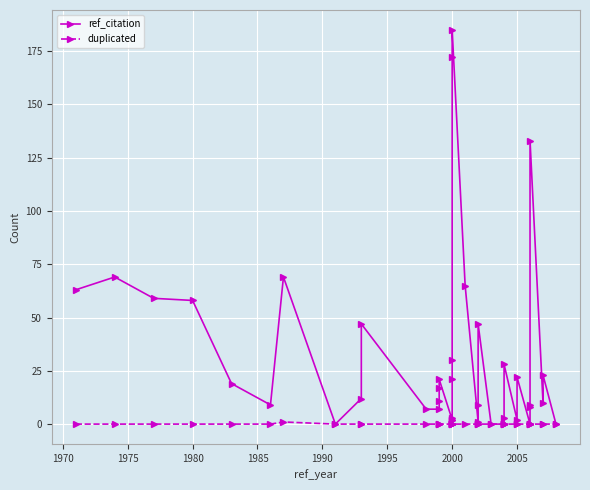

Which series has the largest range (max minus min)?

ref_citation